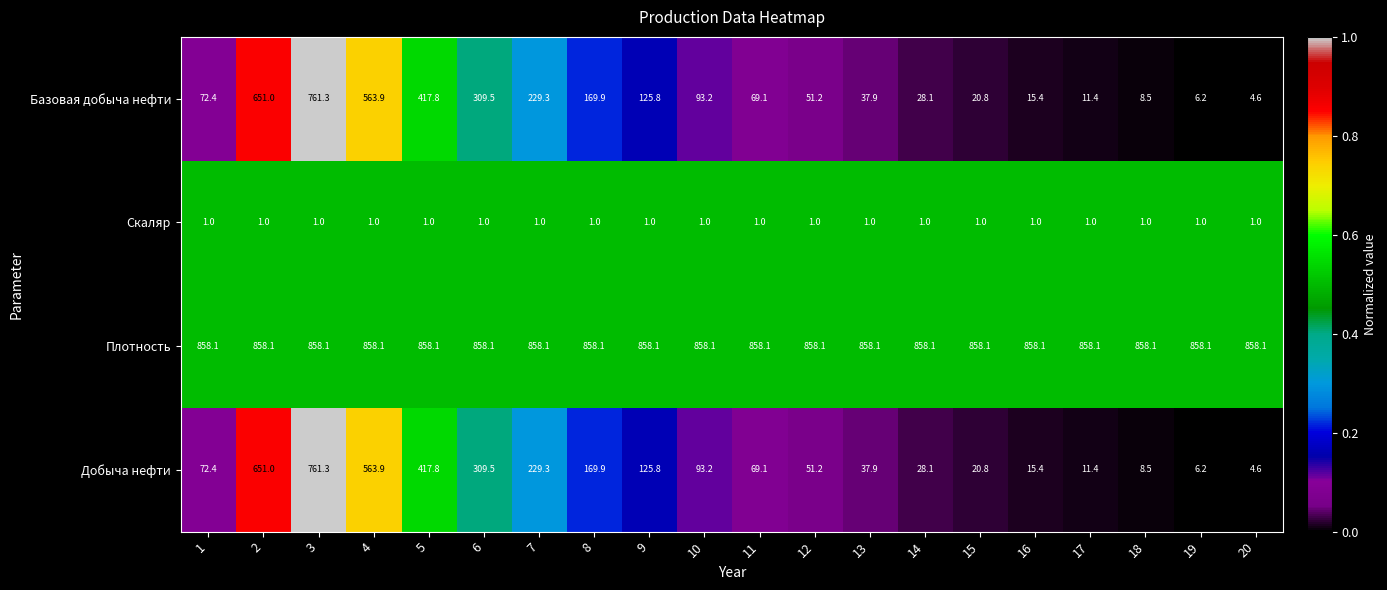

What is the sum of the Плотность values at 5 and 10?

1716.2